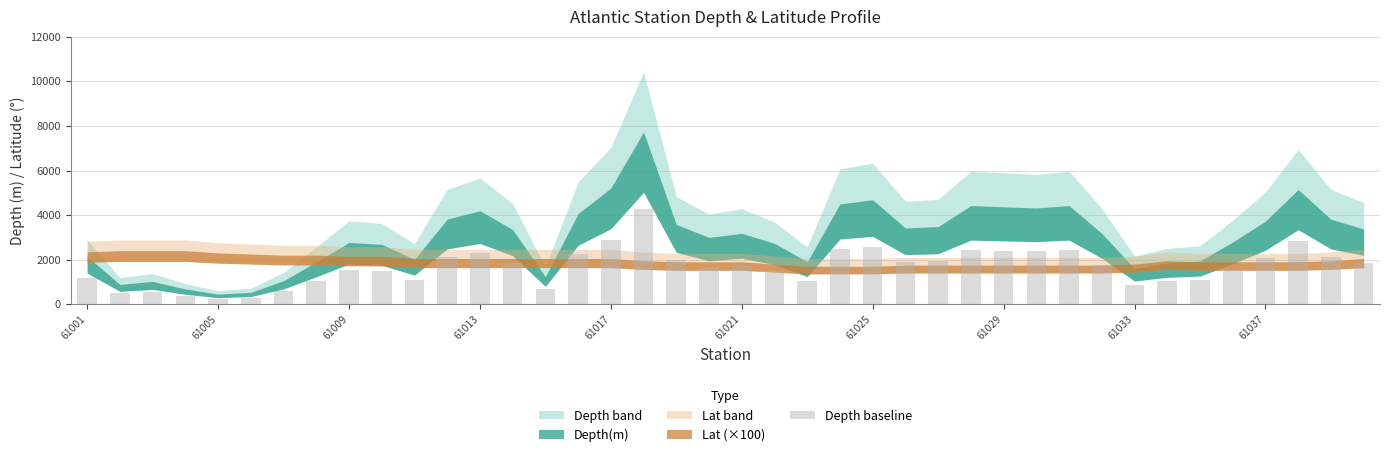

Are the bars horizontal?

No